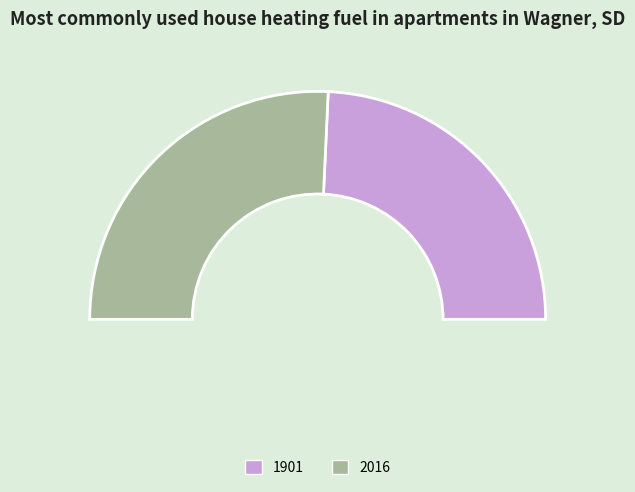

To the nearest percent, what percentage of the pie is 2016?

51%